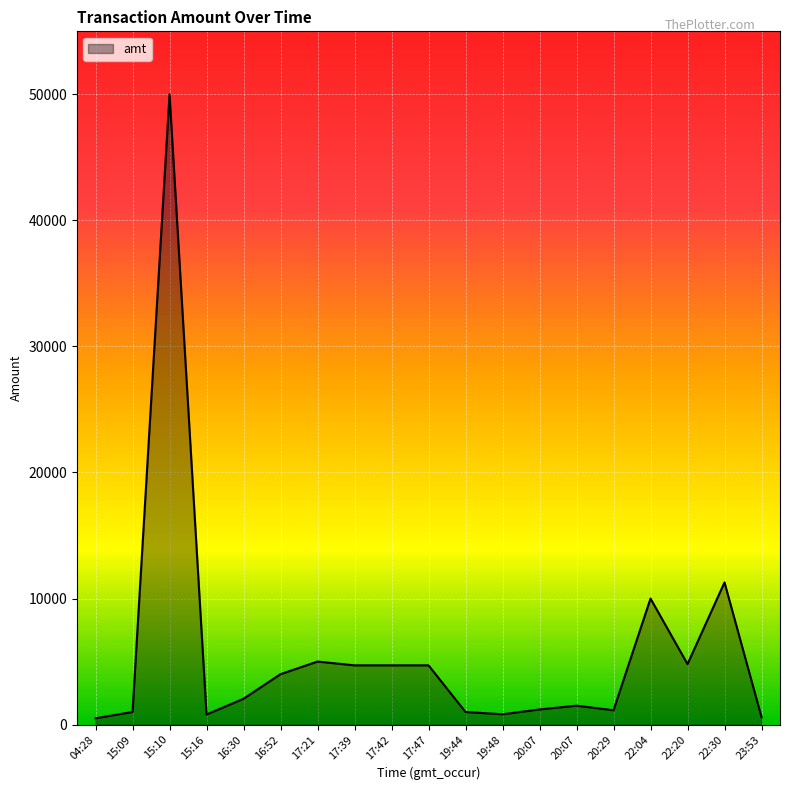

Which label corresponds to the smallest value in the chart?

04:28